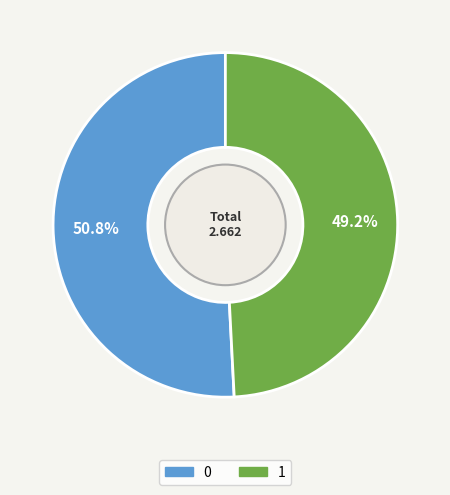

To the nearest percent, what percentage of the pie is 0?

51%